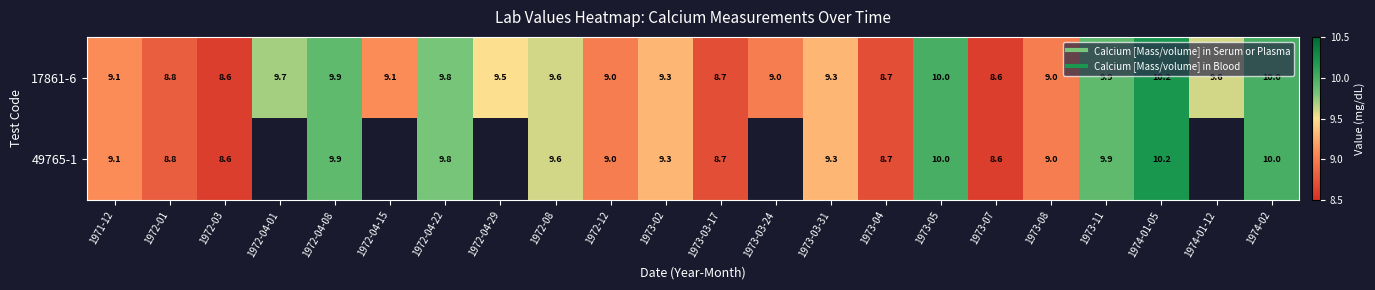

Which series has the largest range (max minus min)?

17861-6